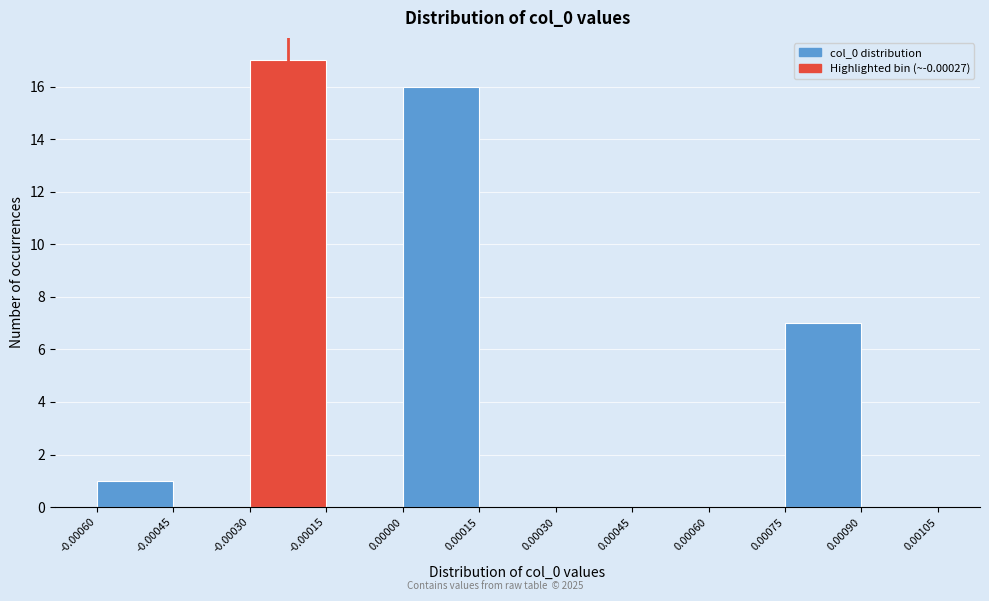

Reading left to right, transcribe this chart: for each bar, give the range it covers on the x-axis and its height. The values are not printed on the chart, so give them approximately, as read against the axis.

-0.00060 to -0.00045: 1
-0.00045 to -0.00030: 0
-0.00030 to -0.00015: 17
-0.00015 to 0.00000: 0
0.00000 to 0.00015: 16
0.00015 to 0.00030: 0
0.00030 to 0.00045: 0
0.00045 to 0.00060: 0
0.00060 to 0.00075: 0
0.00075 to 0.00090: 7
0.00090 to 0.00105: 0